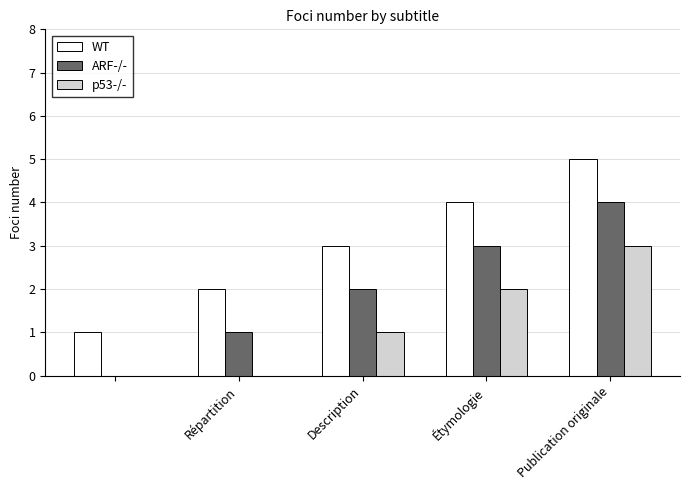

What is the sum of all WT values?

15